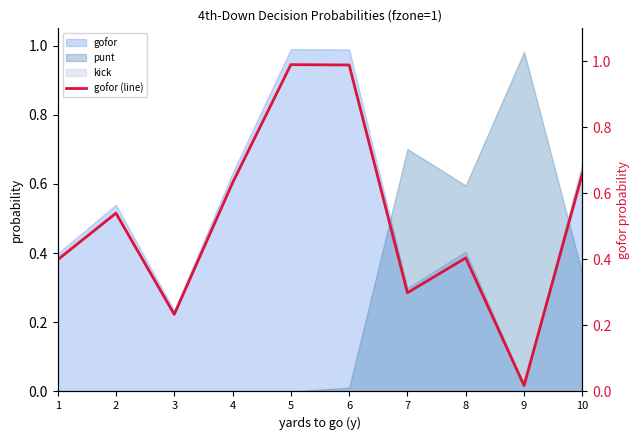

At which label is the value closest to 0?

9